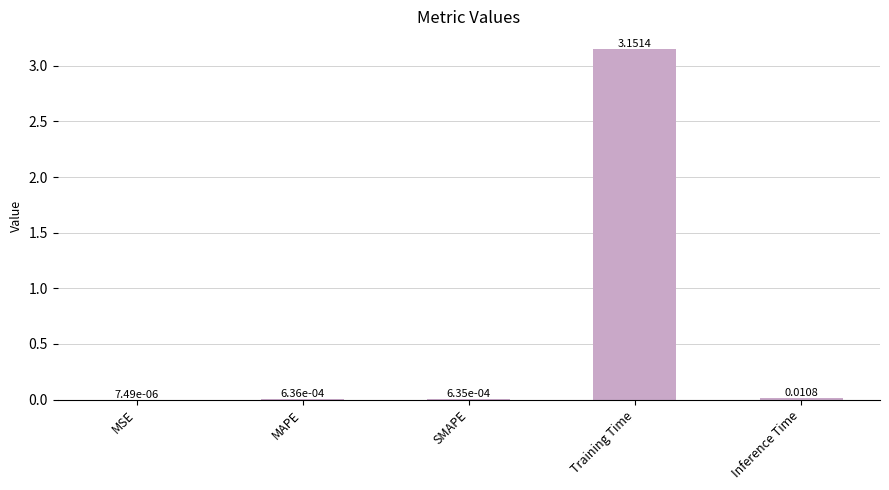

Which label corresponds to the largest value in the chart?

Training Time